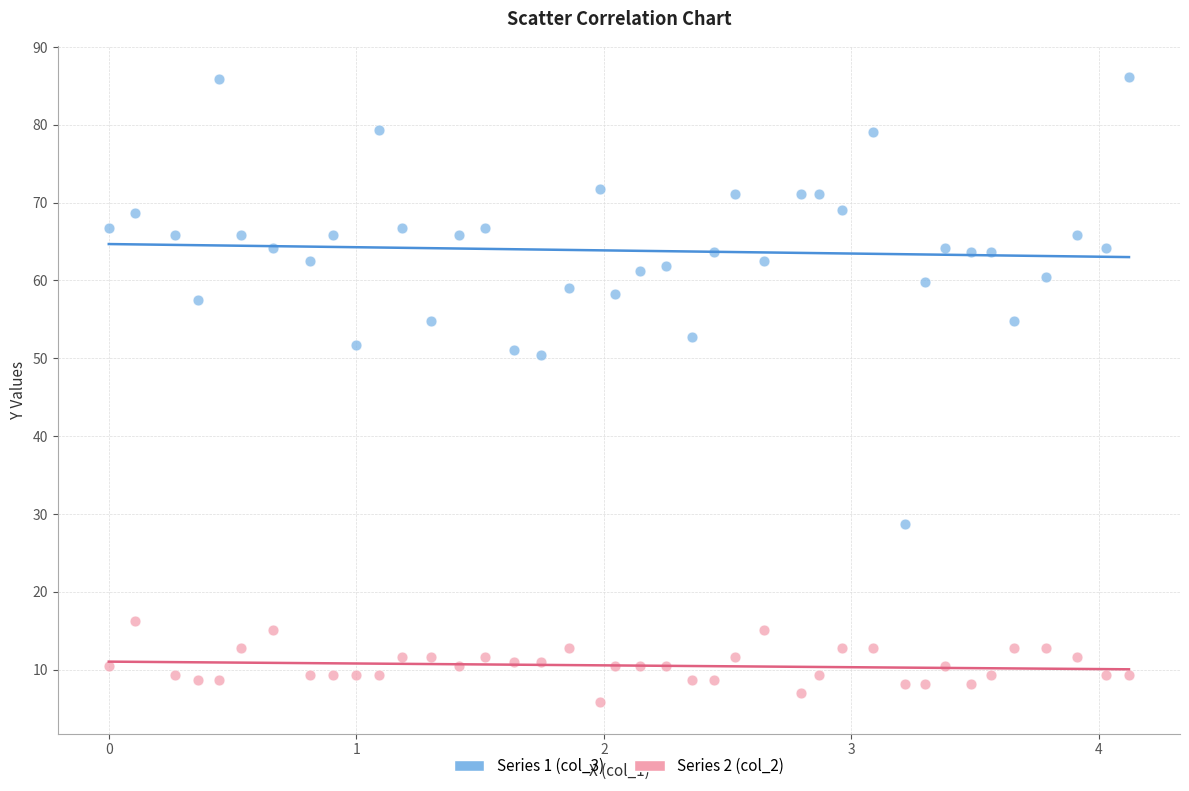

Which series has the largest Y range (max minus min)?

Series 1 (col_3)